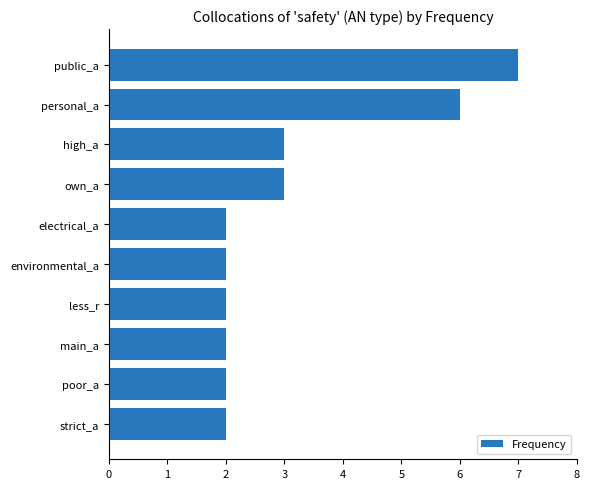

At which category does the chart reach its peak across all series?

public_a